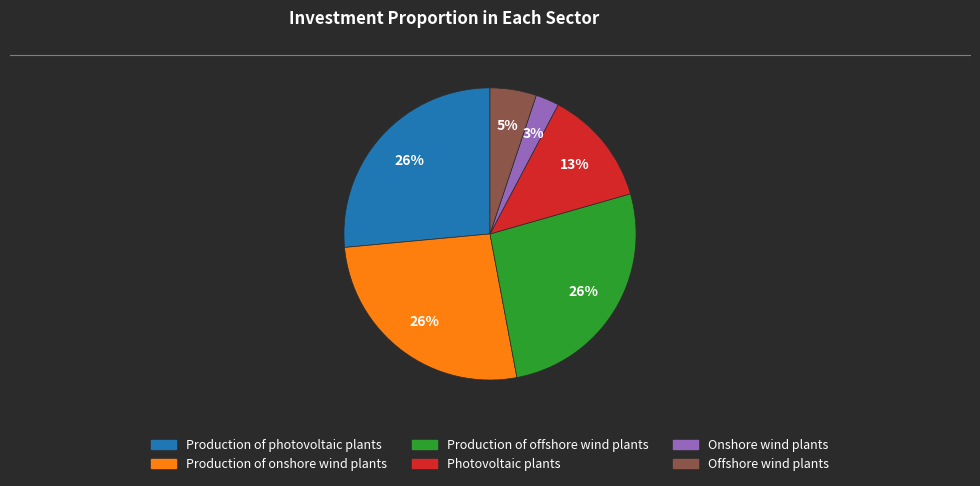

To the nearest percent, what portion does Production of photovoltaic plants represent?

26%